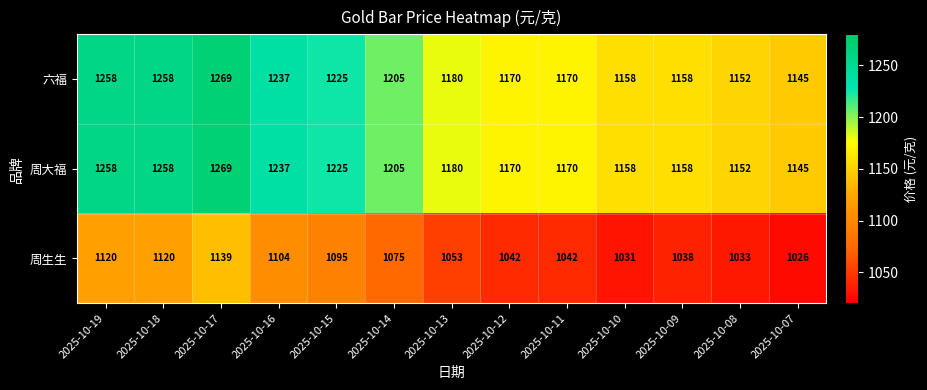

At which category is the sum across all series the highest?

2025-10-17